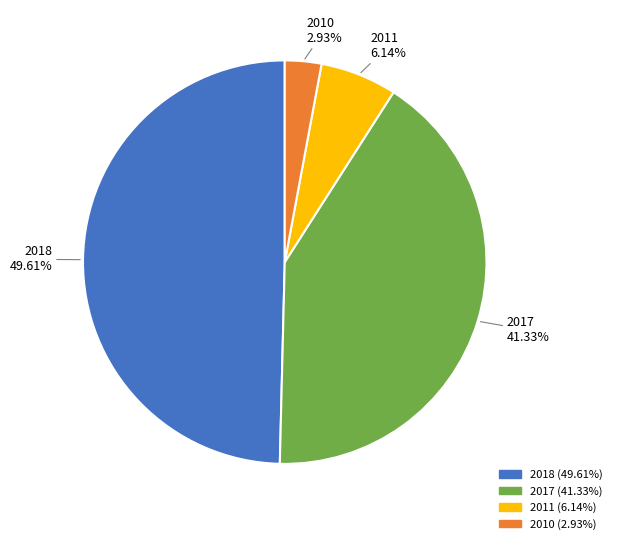

True or false: 2010 accounts for 3% of the total.

True